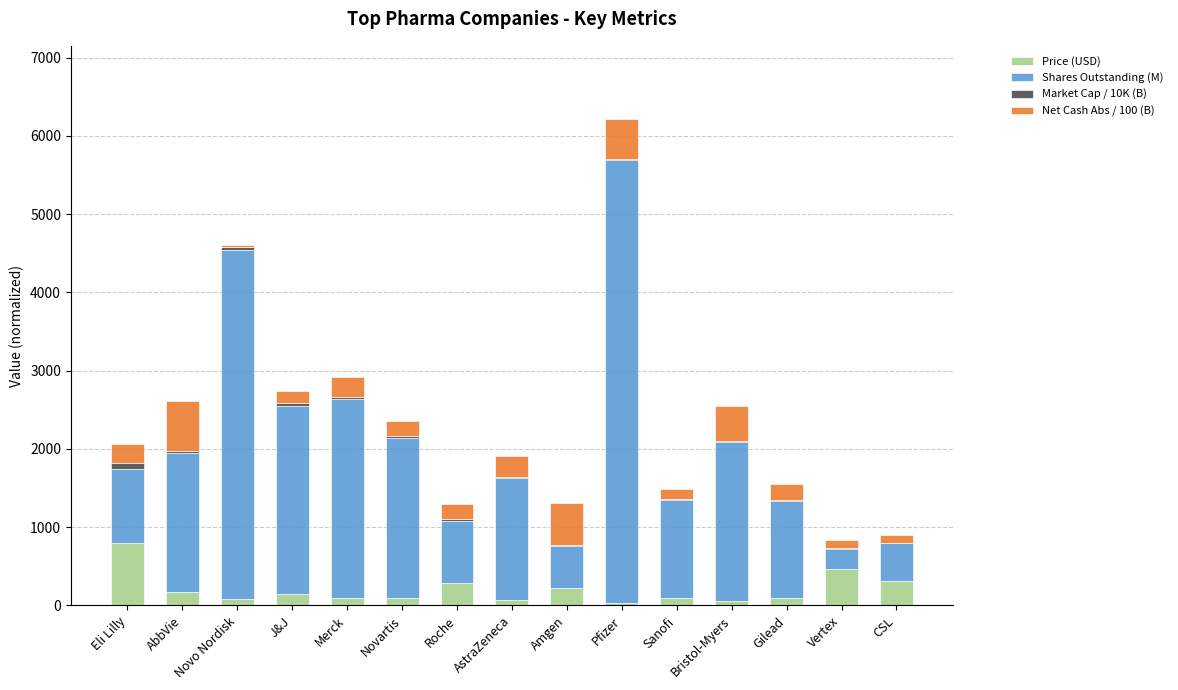

What is the sum of all Price (USD) values?

3010.0